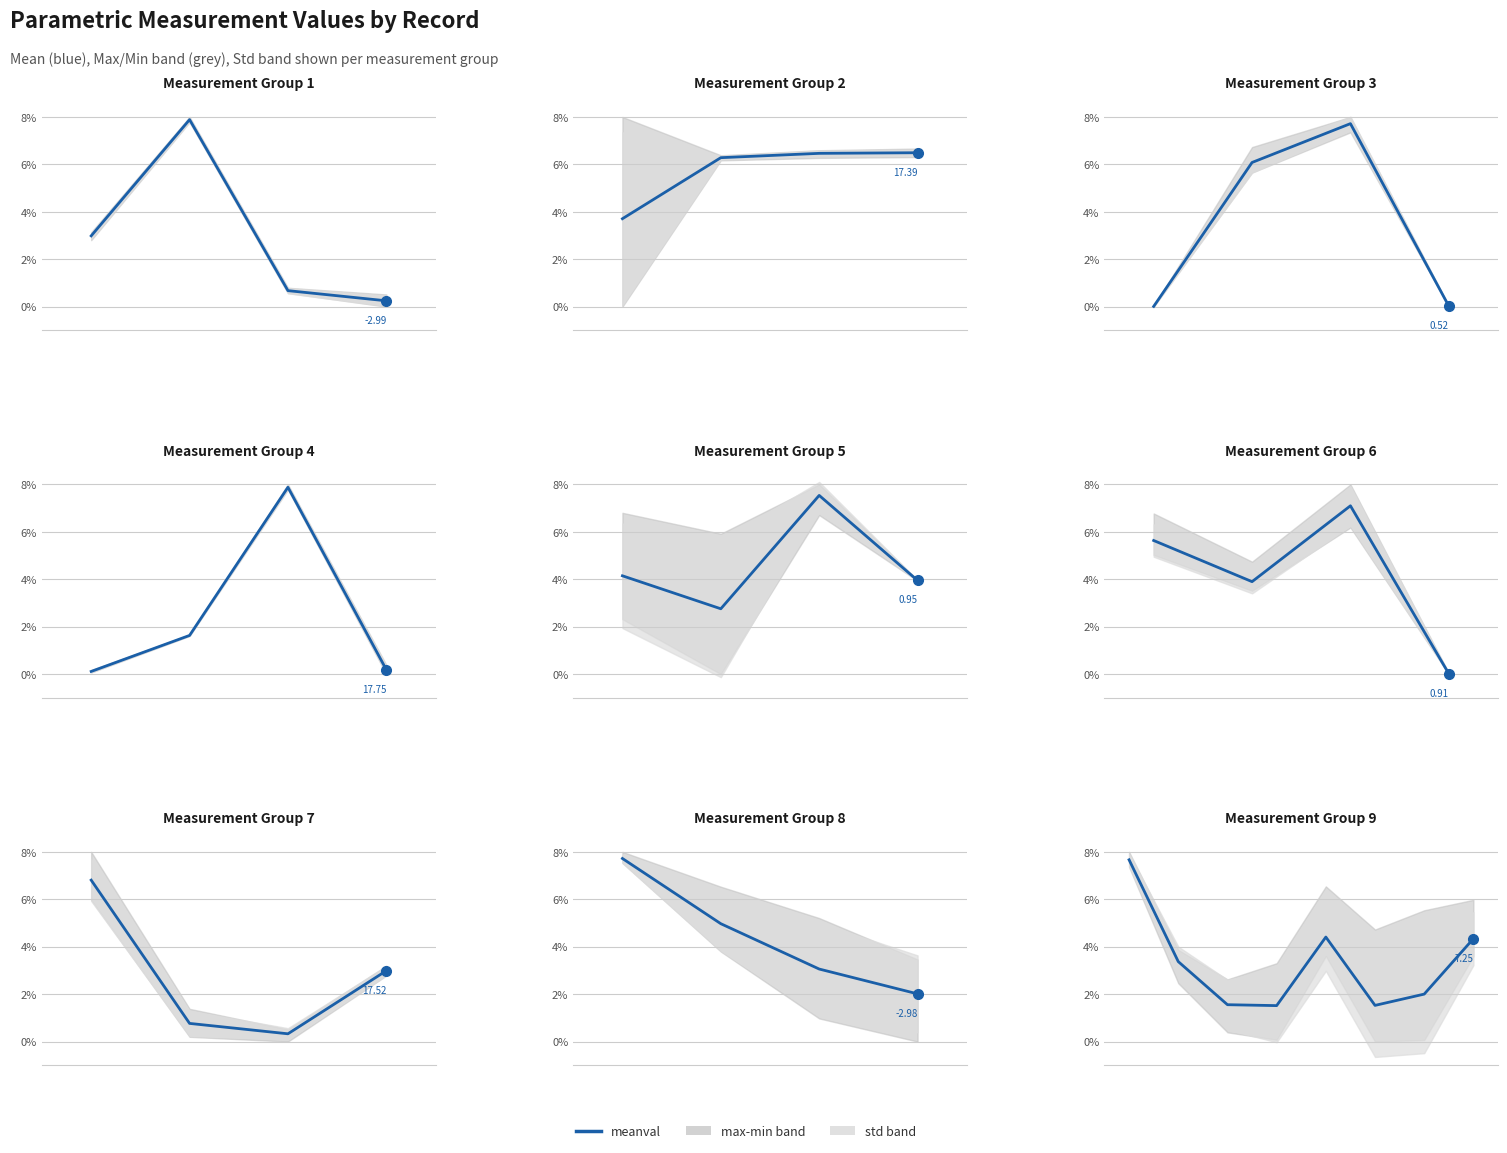

True or false: the data shows 2.0 at 3.

False